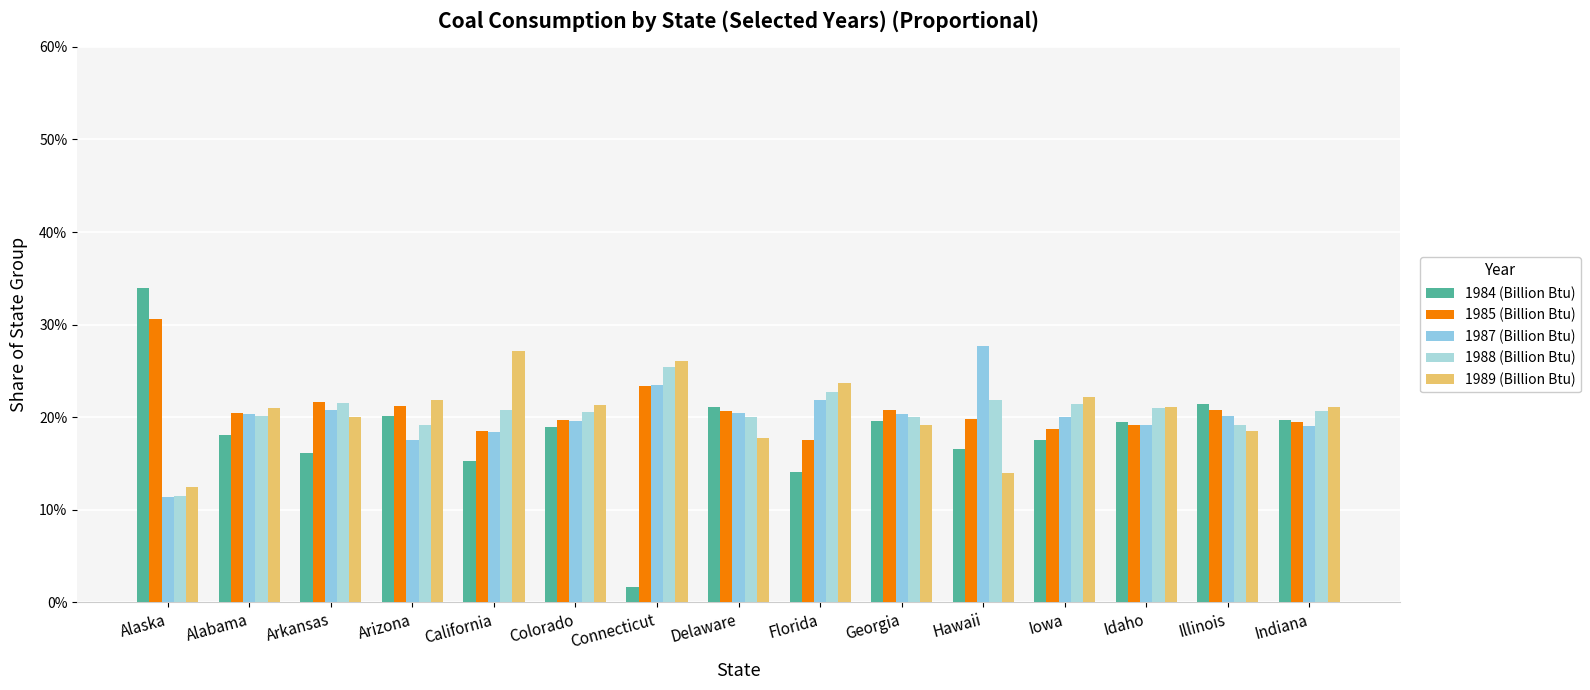

How many groups of bars are there?

15